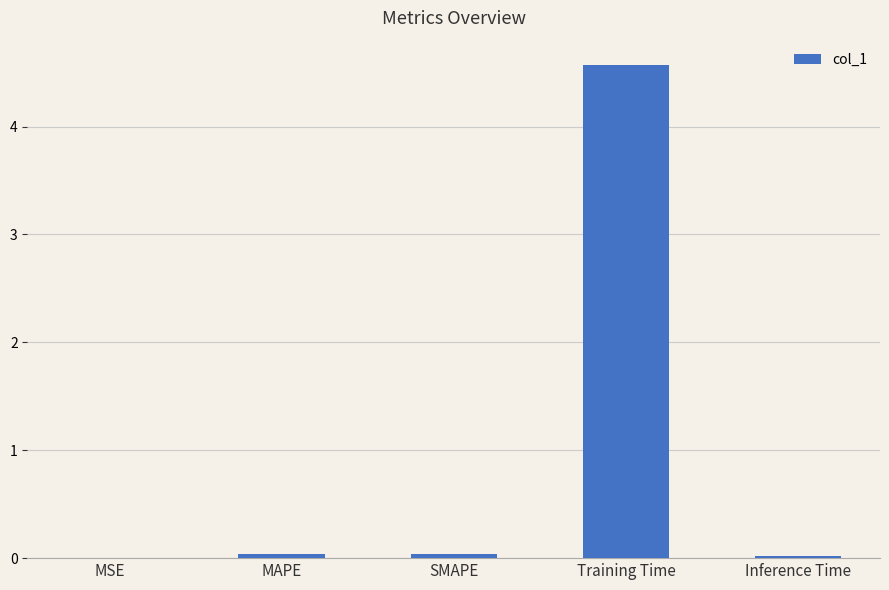

The chart shows a value of 2.1 at Training Time. True or false?

False